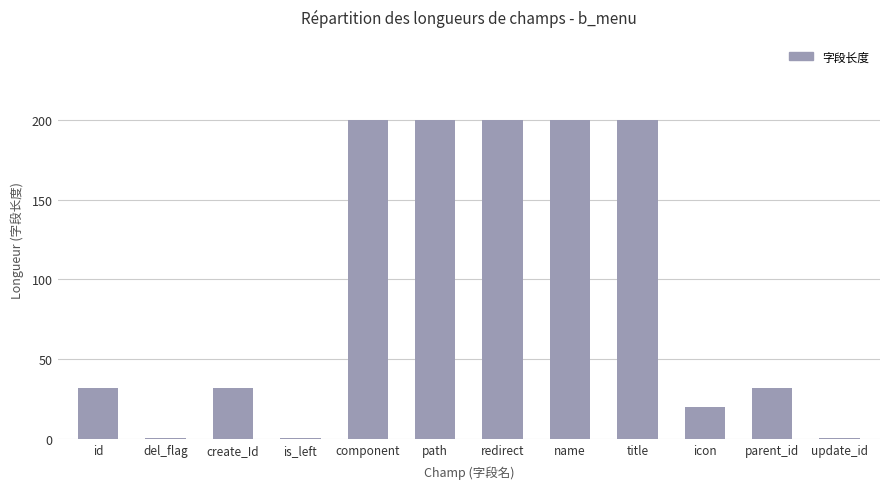

What is the average value?

93